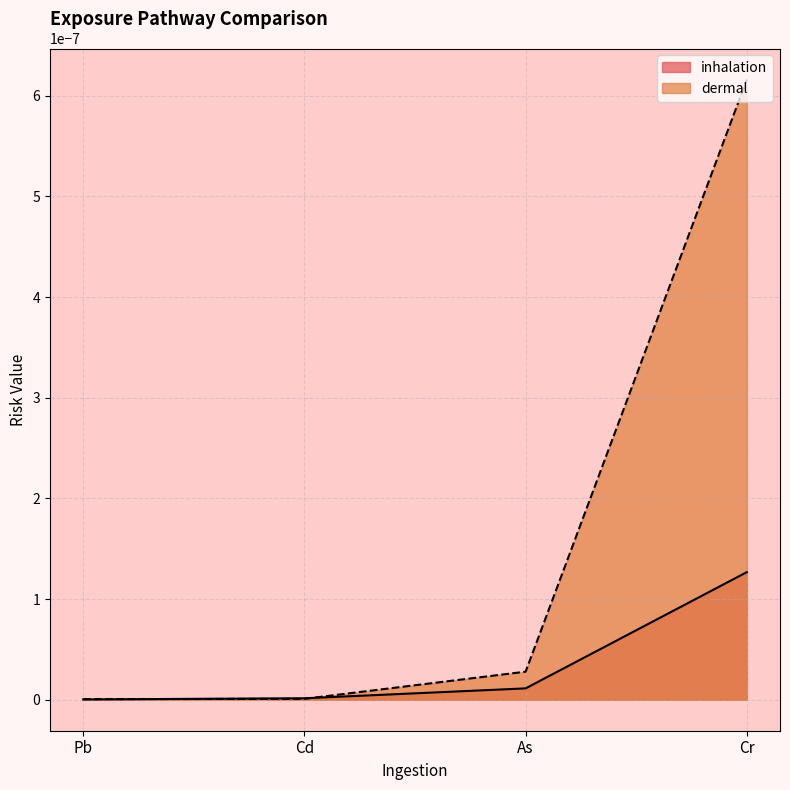

Does the chart display data point markers on the line(s)?

No